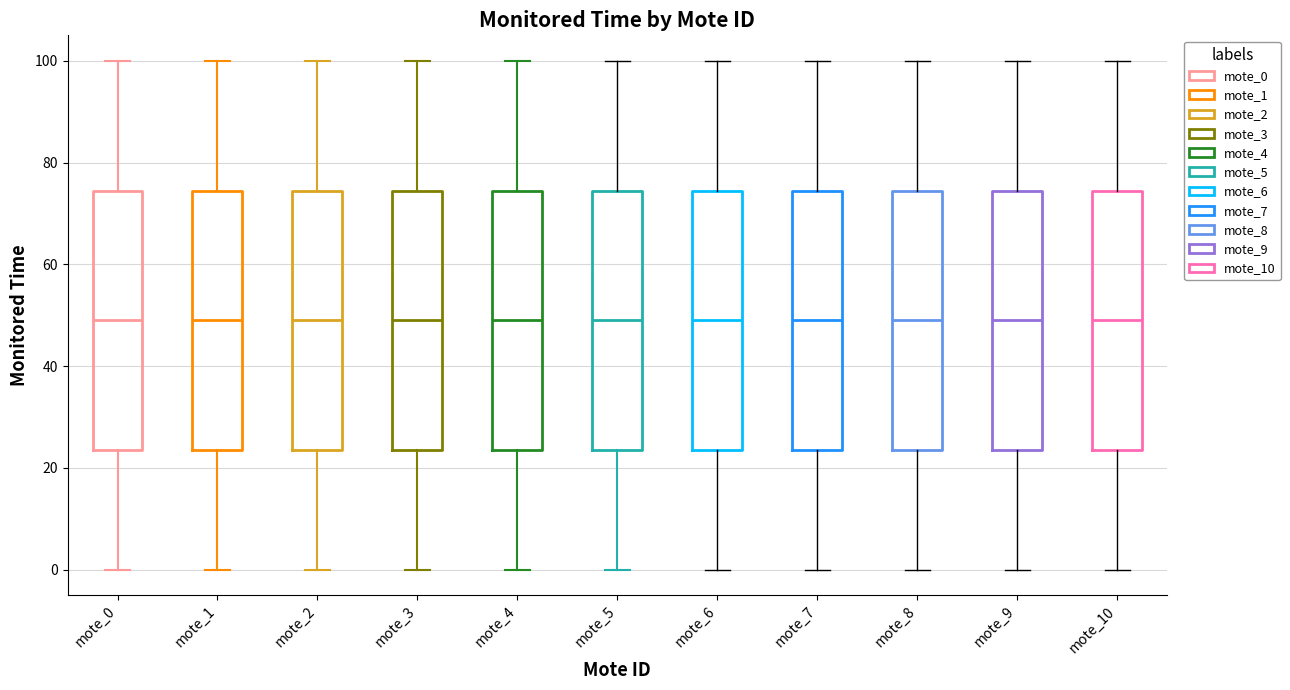

Where does the upper whisker of the box for mote_7 end on the y-axis? The values are not printed on the chart, so give them approximately, as read against the axis.

100